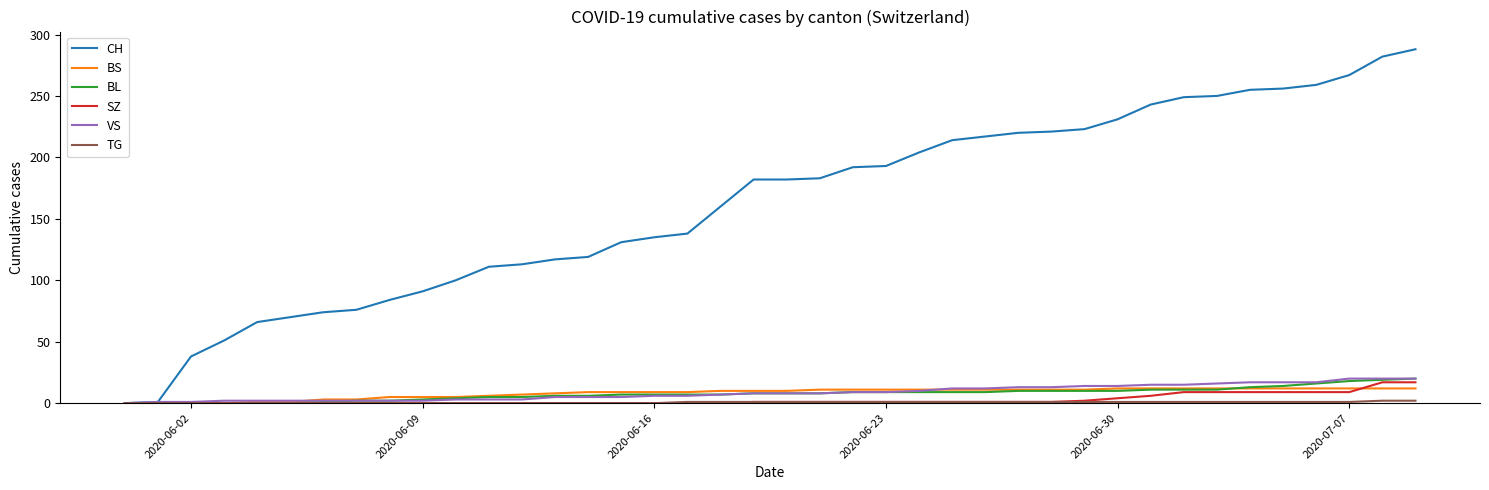

Which series has the widest spread of values?

CH